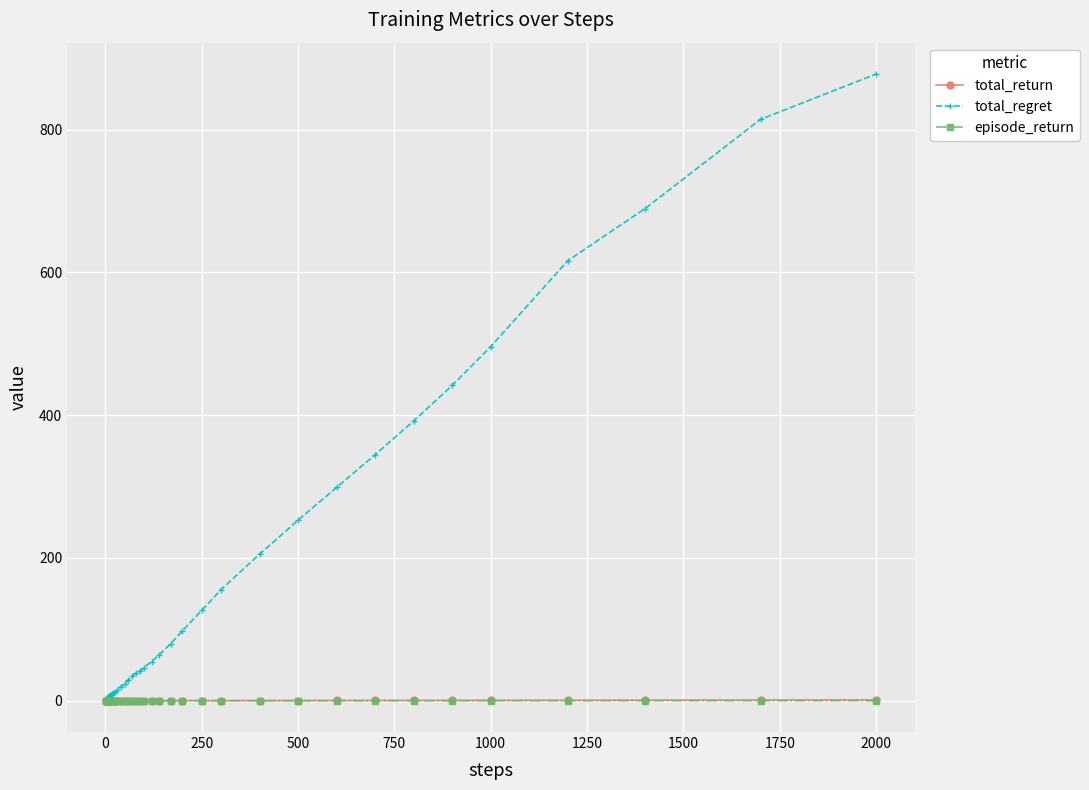

Which series has the largest range (max minus min)?

total_regret